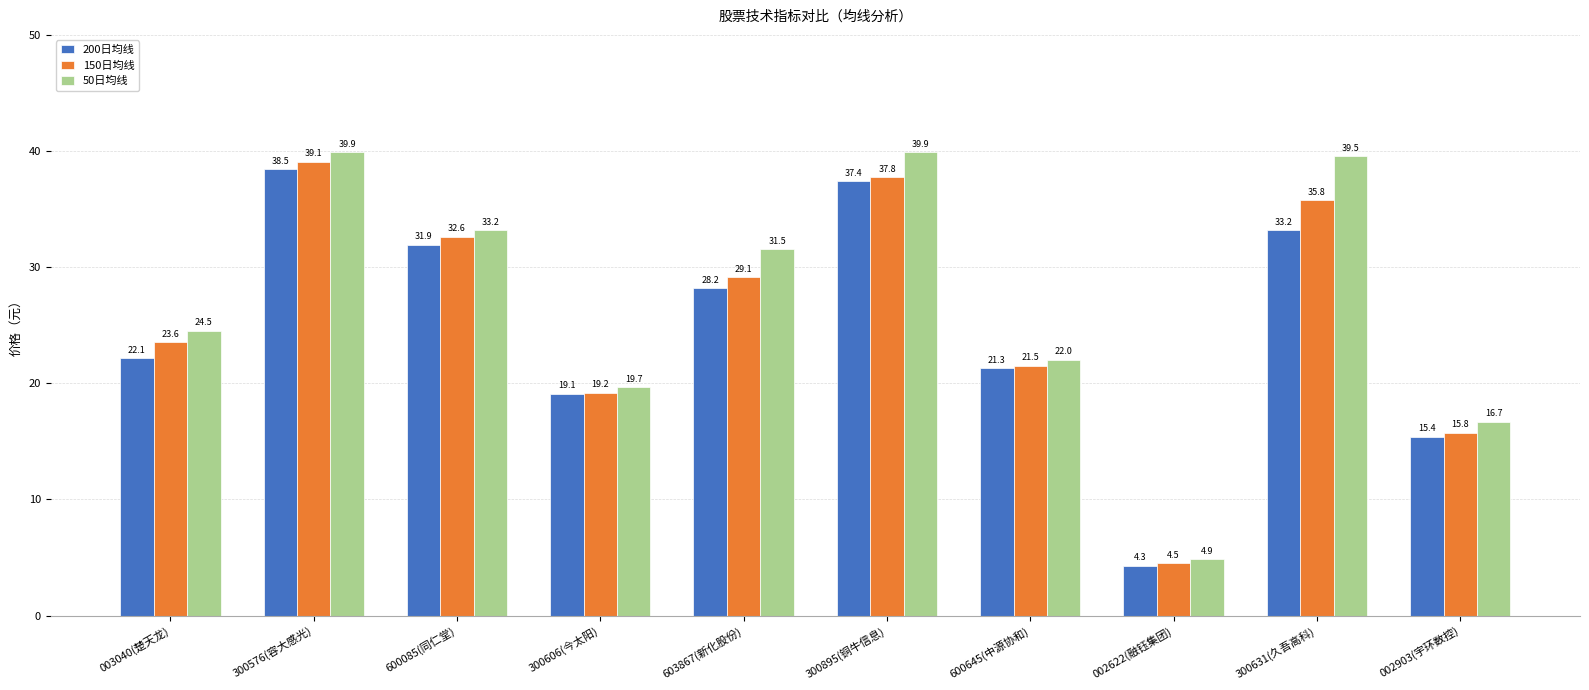

At which category is the sum across all series the highest?

300576(容大感光)